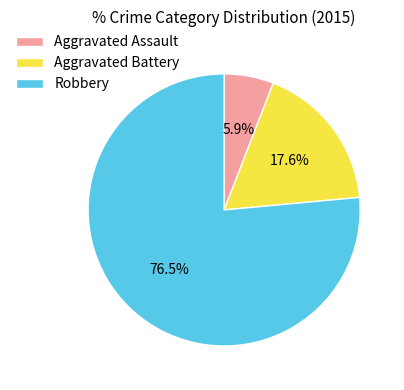

What is the total percentage of Robbery and Aggravated Battery?

94.1%